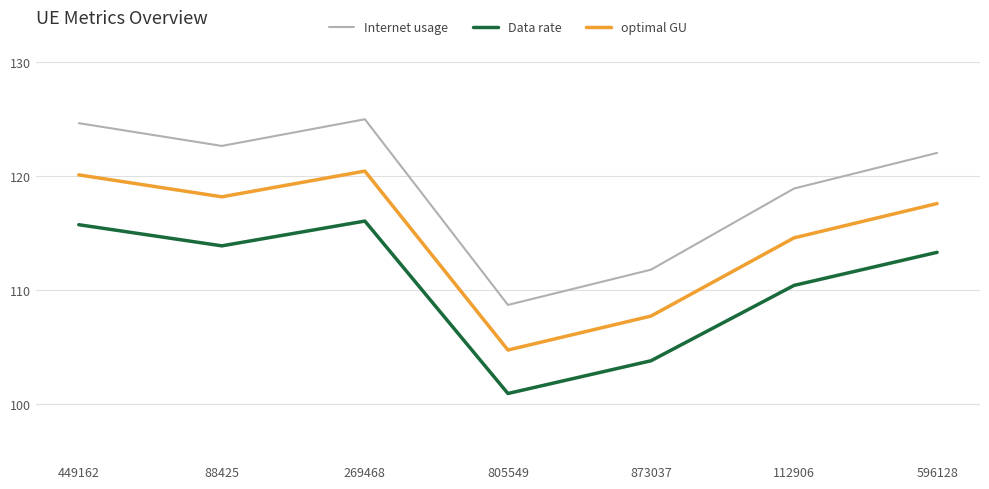

Between 269468 and 805549, which series saw the biggest shift?

Internet usage